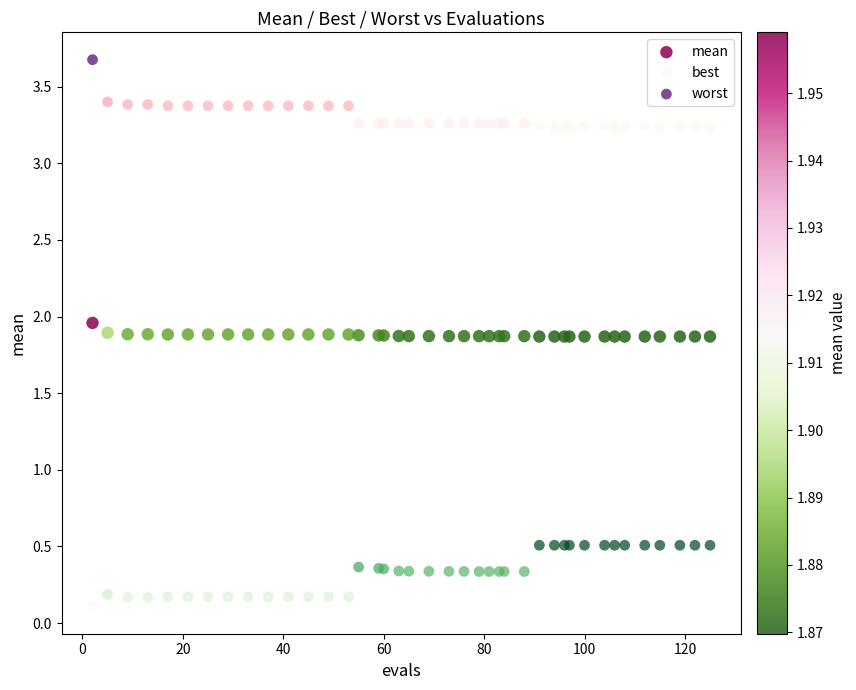

What are all the series names shown in the legend?

mean, best, worst